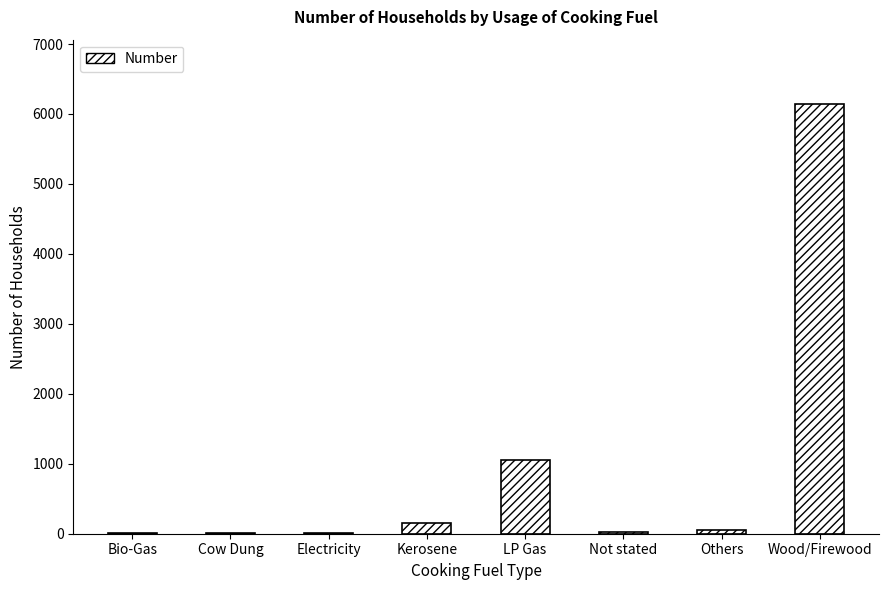

The value at Electricity is 6. True or false?

True